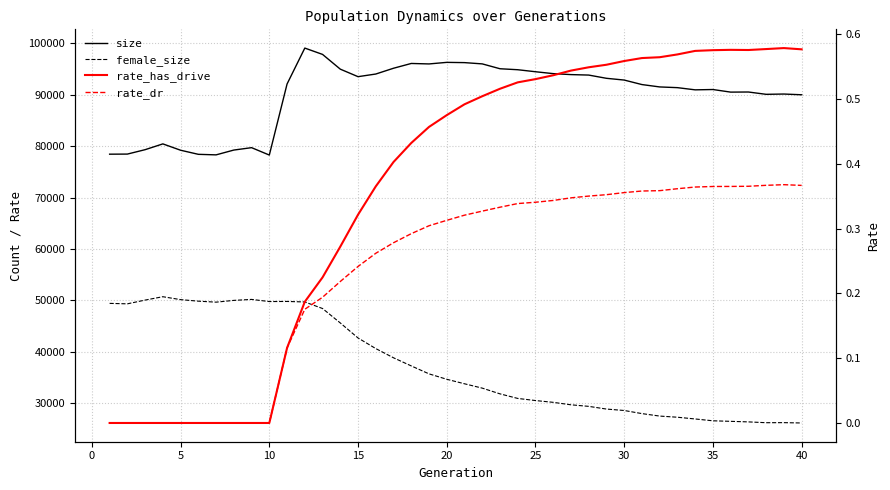

What are all the series names shown in the legend?

size, female_size, rate_has_drive, rate_dr